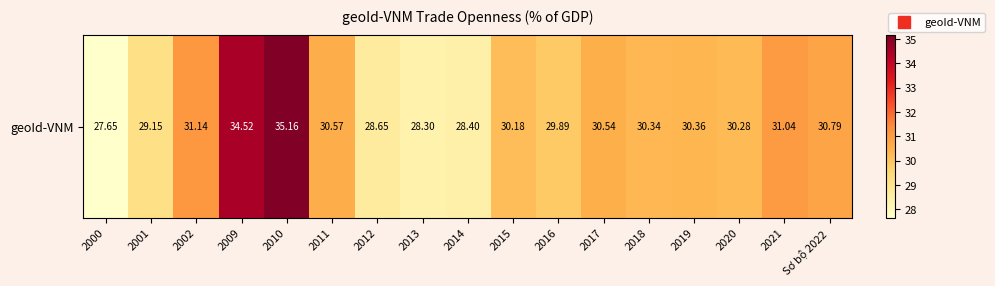

At which category does the chart reach its peak across all series?

2010